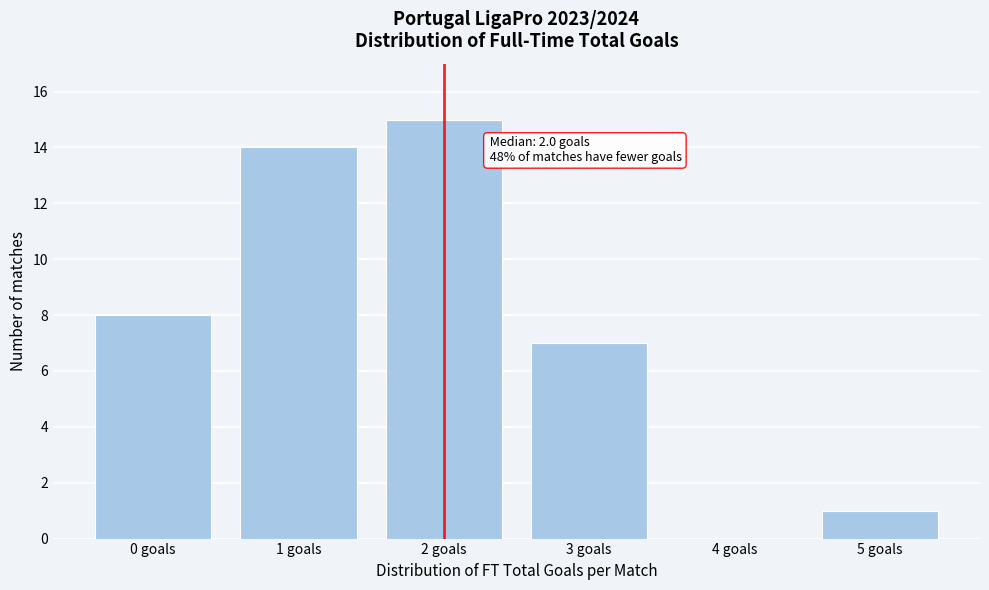

Reading left to right, transcribe all the data shown in this chart.

0 goals=8	1 goals=14	2 goals=15	3 goals=7	4 goals=0	5 goals=1